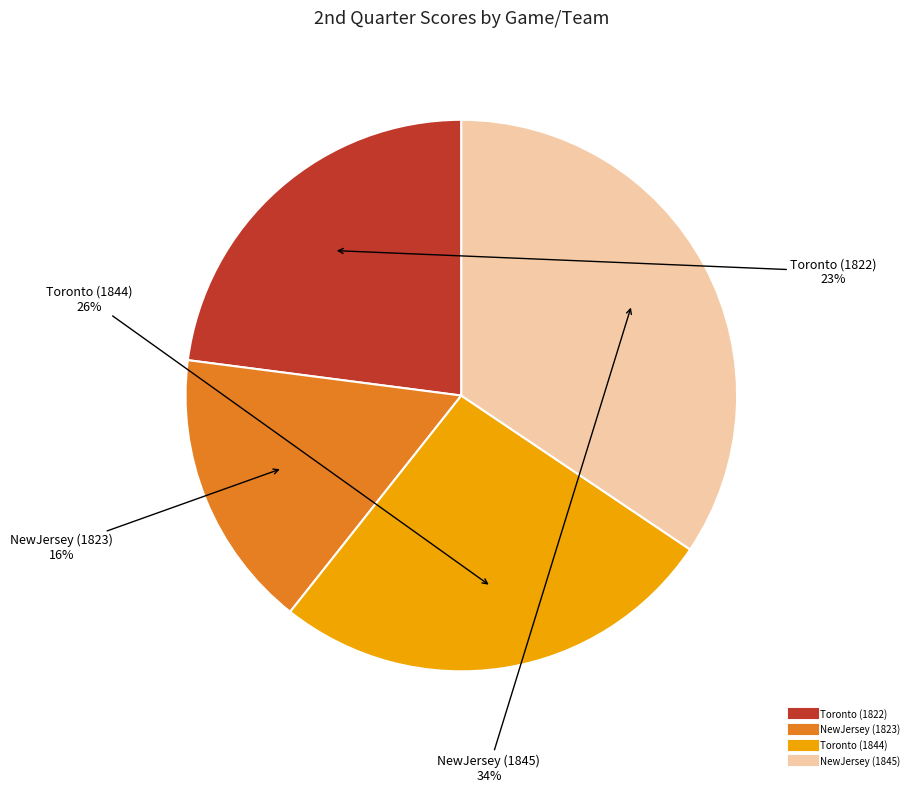

How many slices are in this pie chart?

4